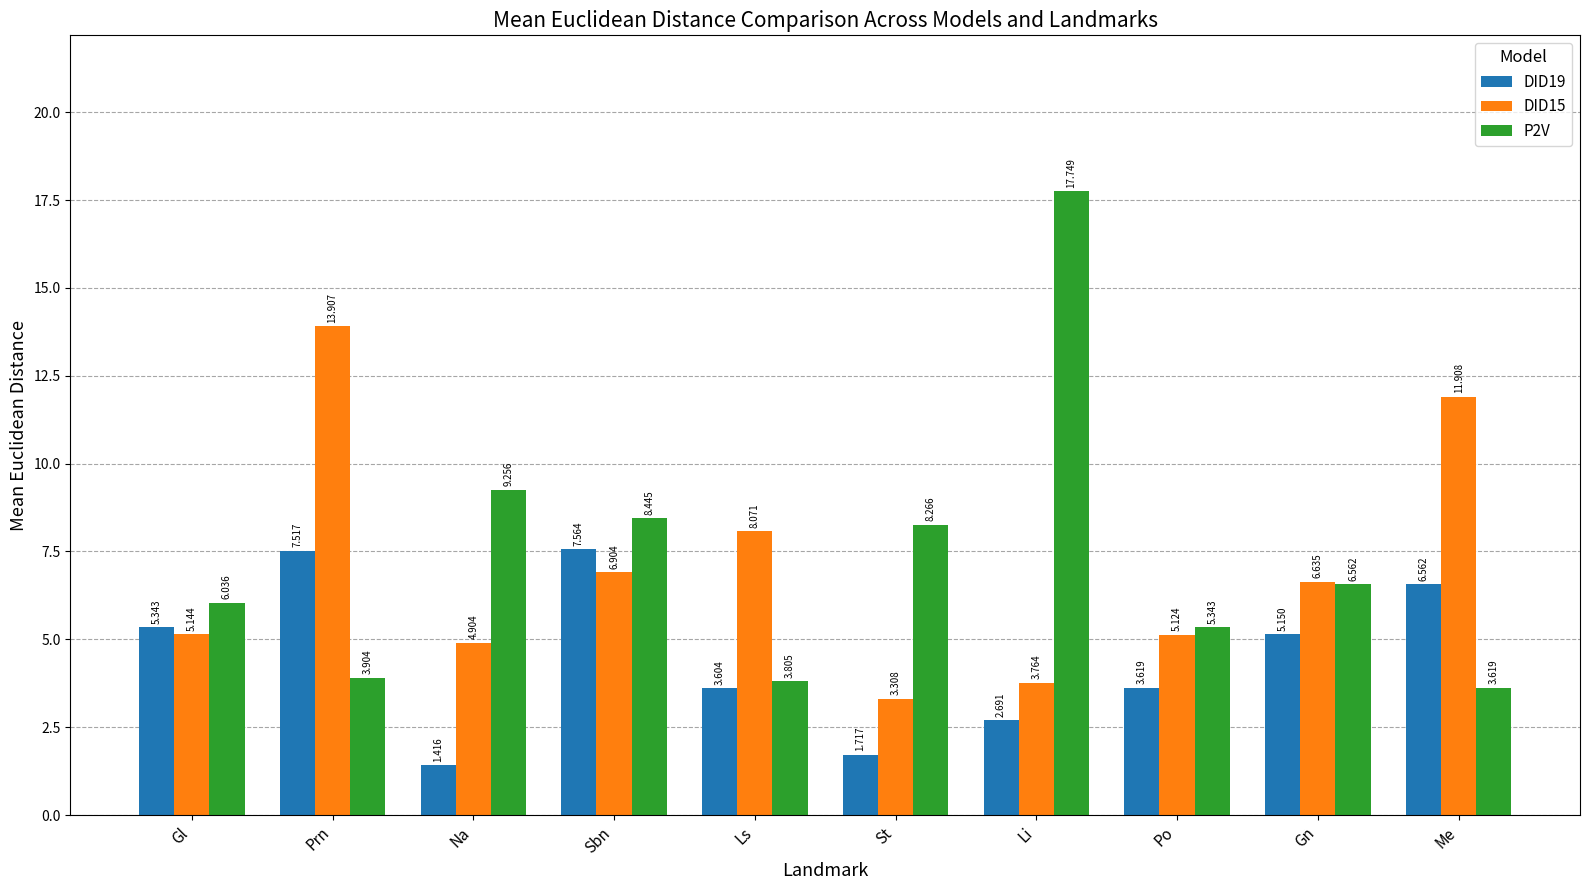

The DID15 series shows 4.3 at Prn. True or false?

False